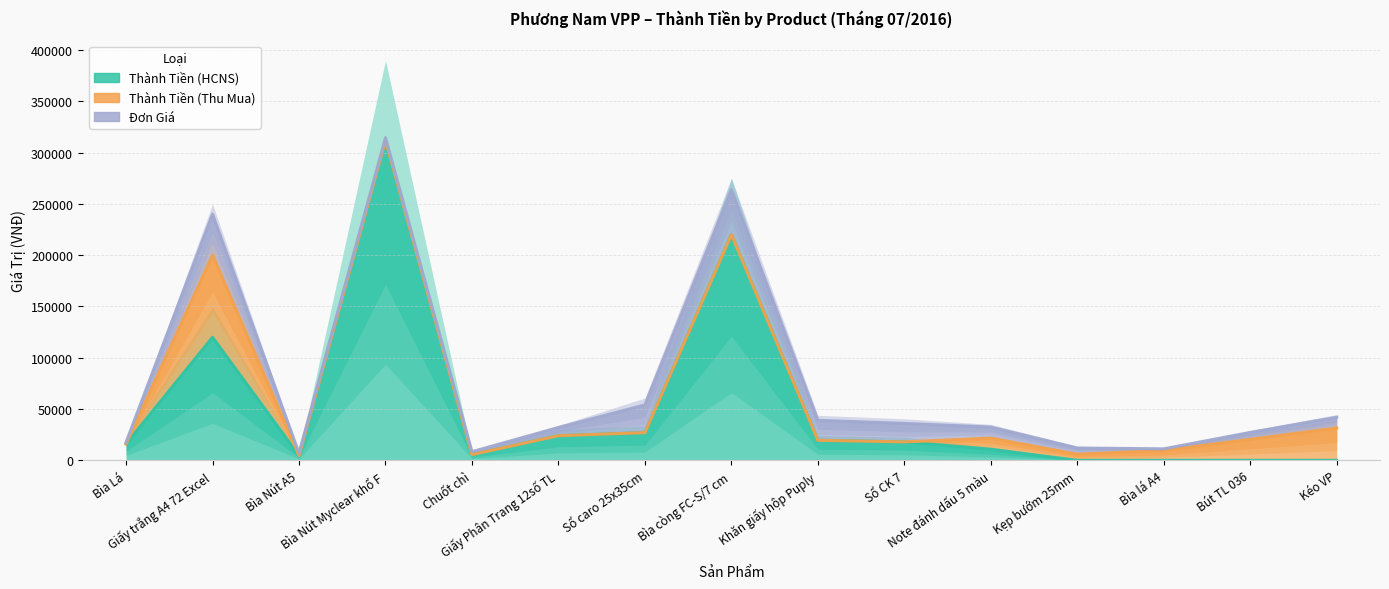

What are all the series names shown in the legend?

Thành Tiền (HCNS), Thành Tiền (Thu Mua), Đơn Giá